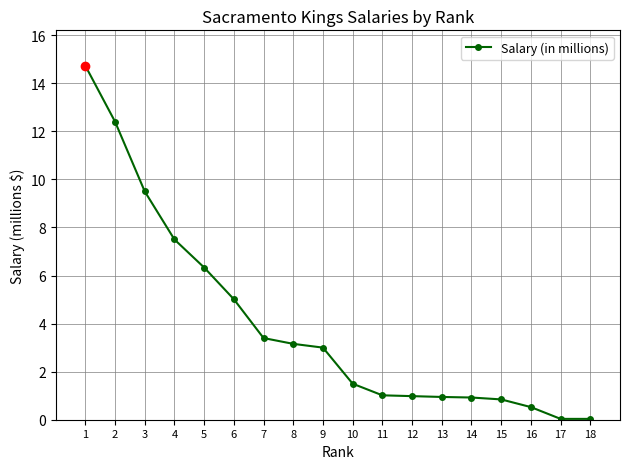

Between 12 and 9, which is larger?

9